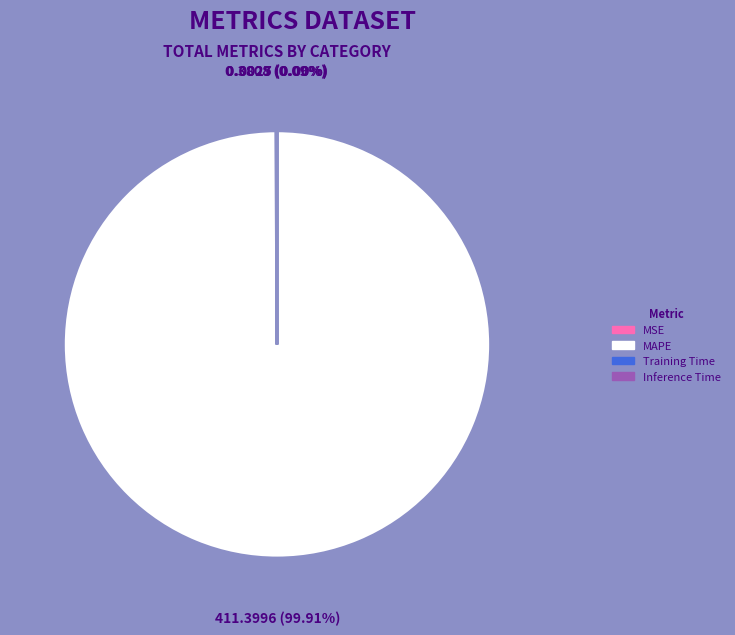

Which category has the biggest portion of the pie?

MAPE